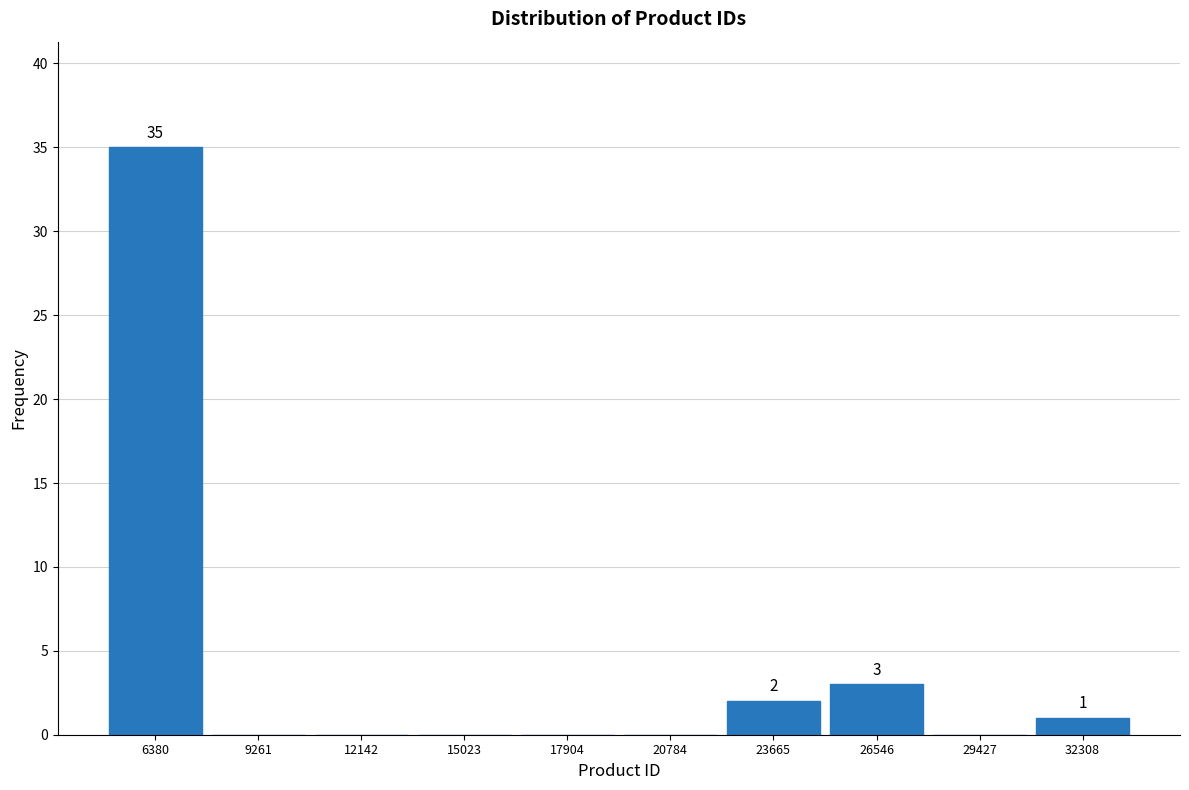

Which range on the x-axis has the tallest bar?

5000 to 8000